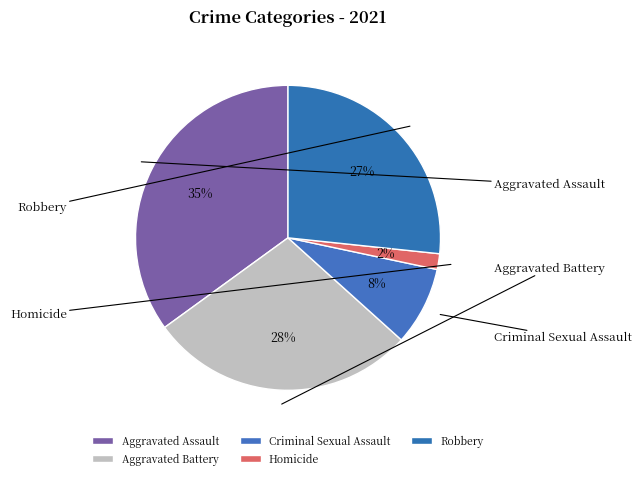

Is it true that Aggravated Battery is 14% of the pie?

False